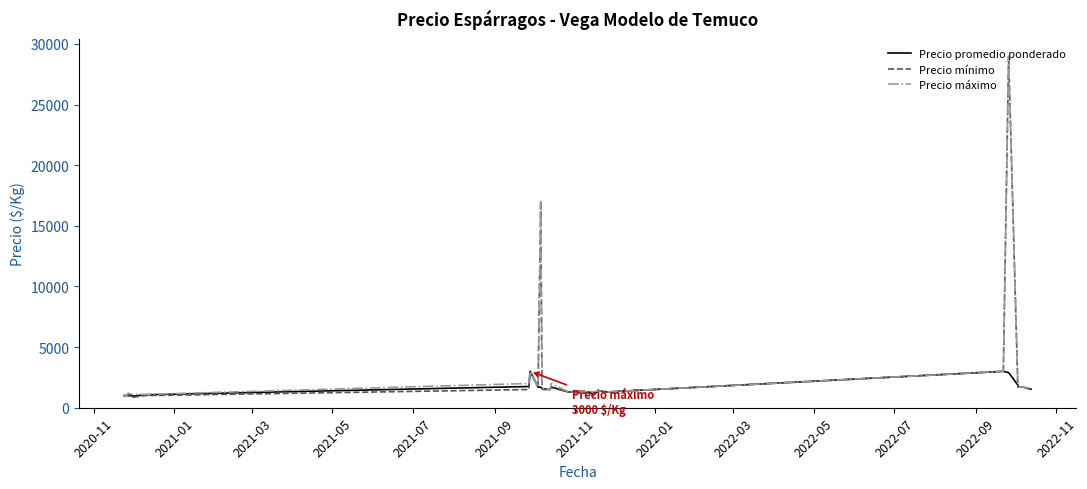

What is the minimum value for Precio máximo?

1000